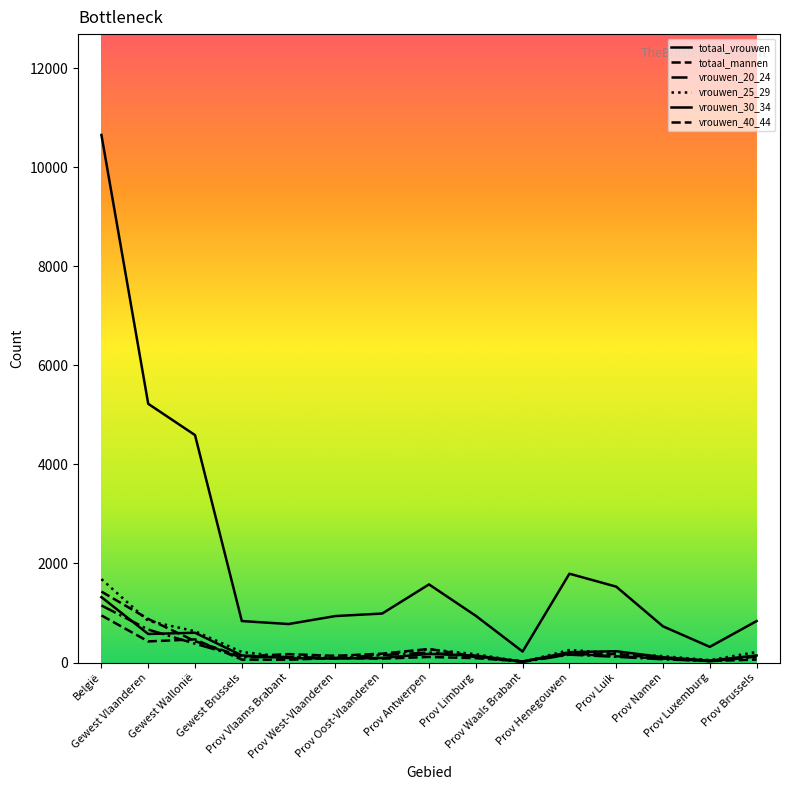

Does the chart have visible grid lines?

No